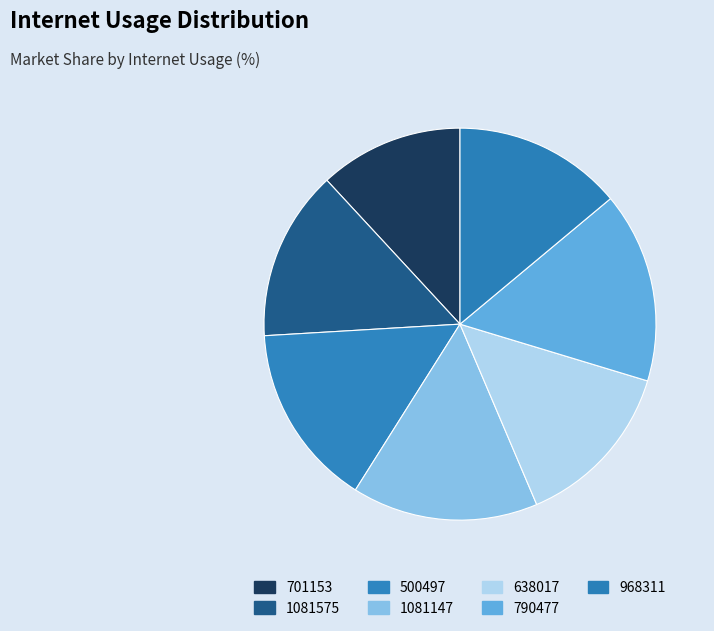

What is the change in value from 1081575 to 500497?

+8.4